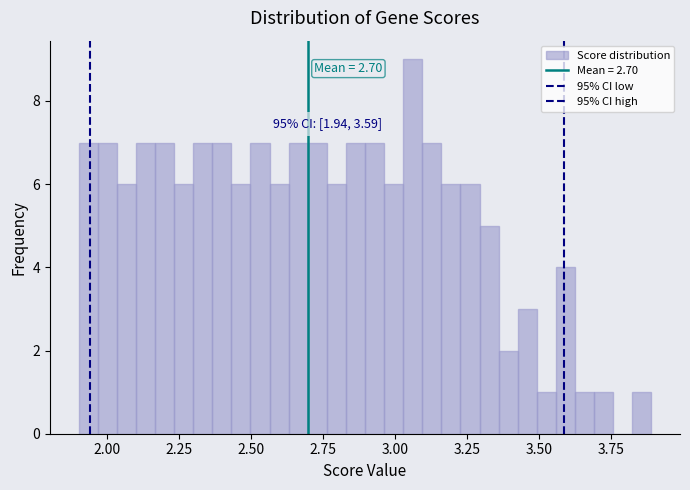

Around what value on the x-axis is the tallest bar? Give the approximate position of its centre, as read against the axis.

3.05